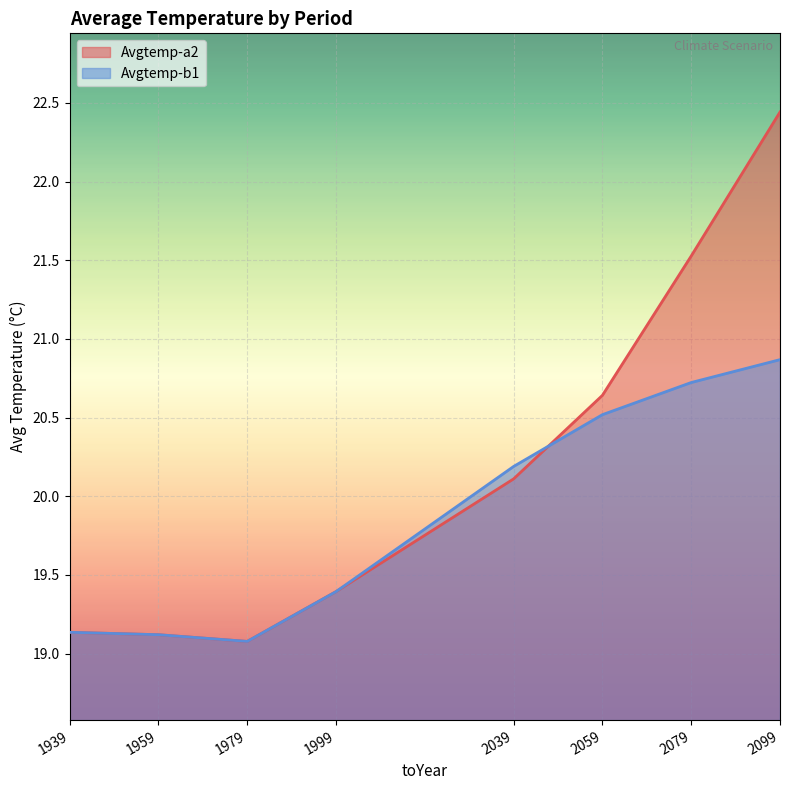

Read the Avgtemp-b1 value at 1939.

19.1